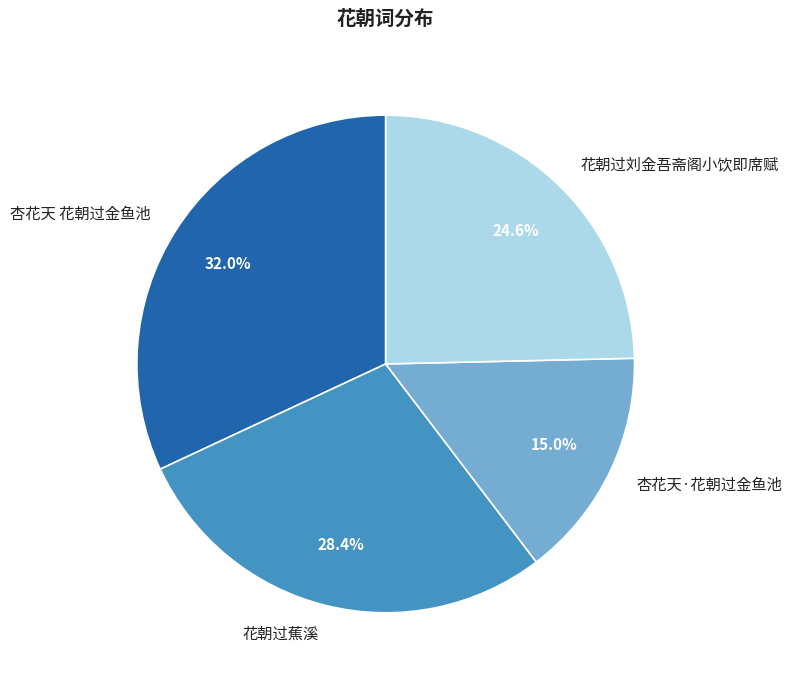

Does any single category account for the majority?

No